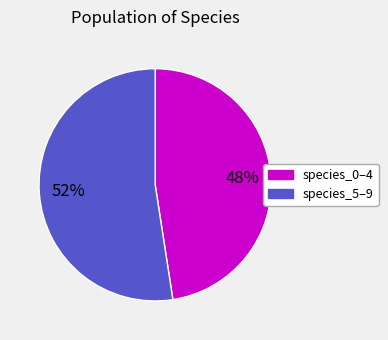

Is there a majority slice in this chart?

Yes